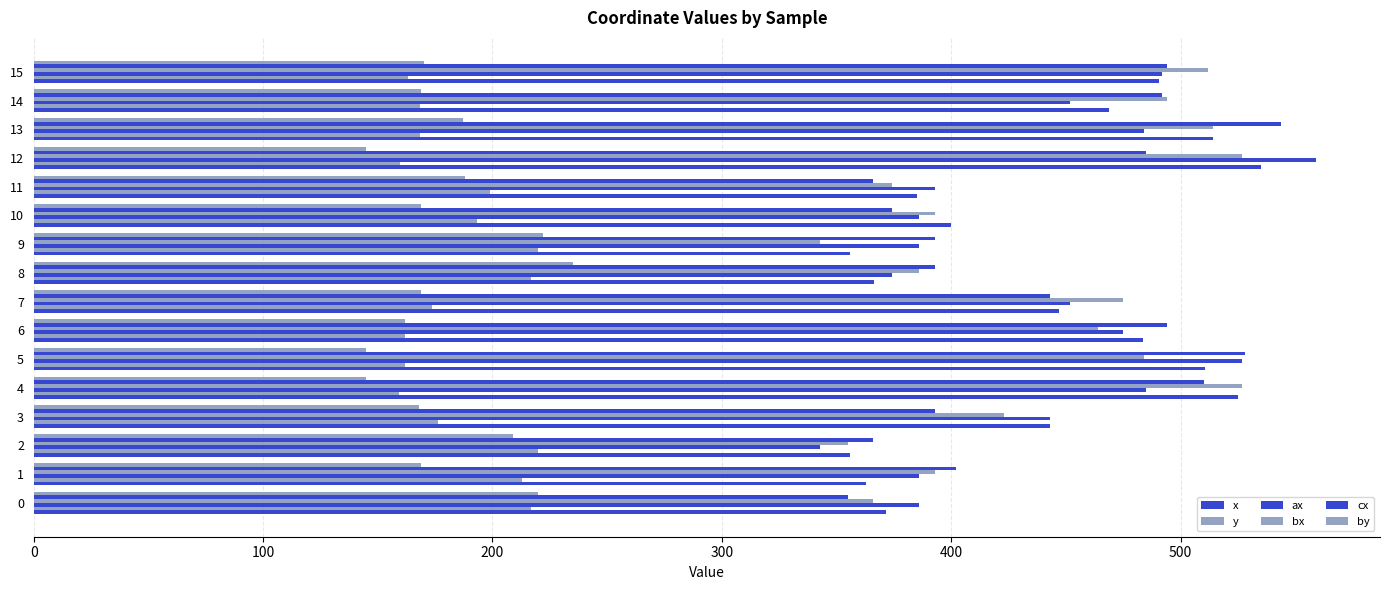

How many data points in x are above 447?

8